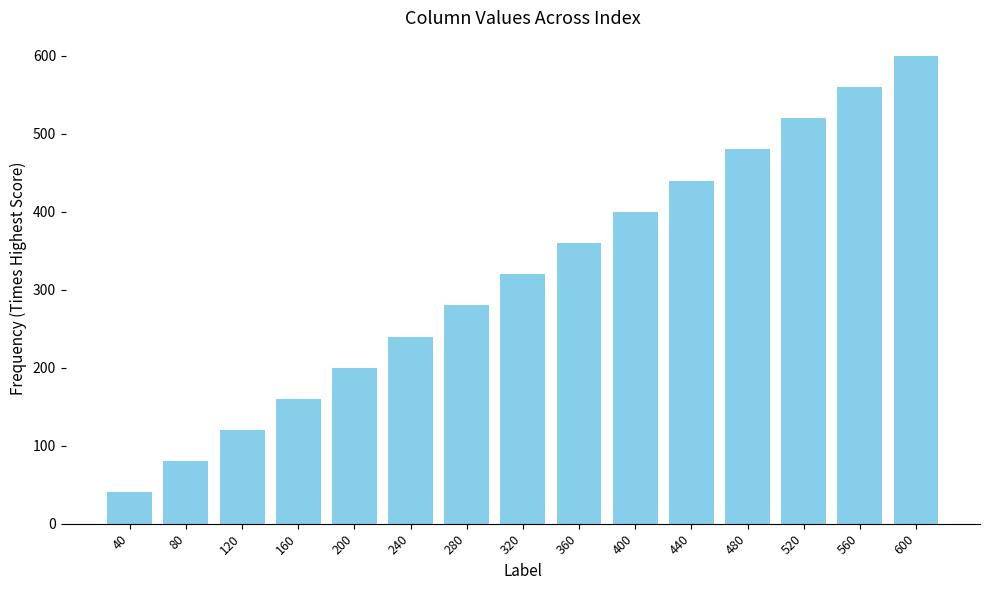

What is the sum of all values?

4800